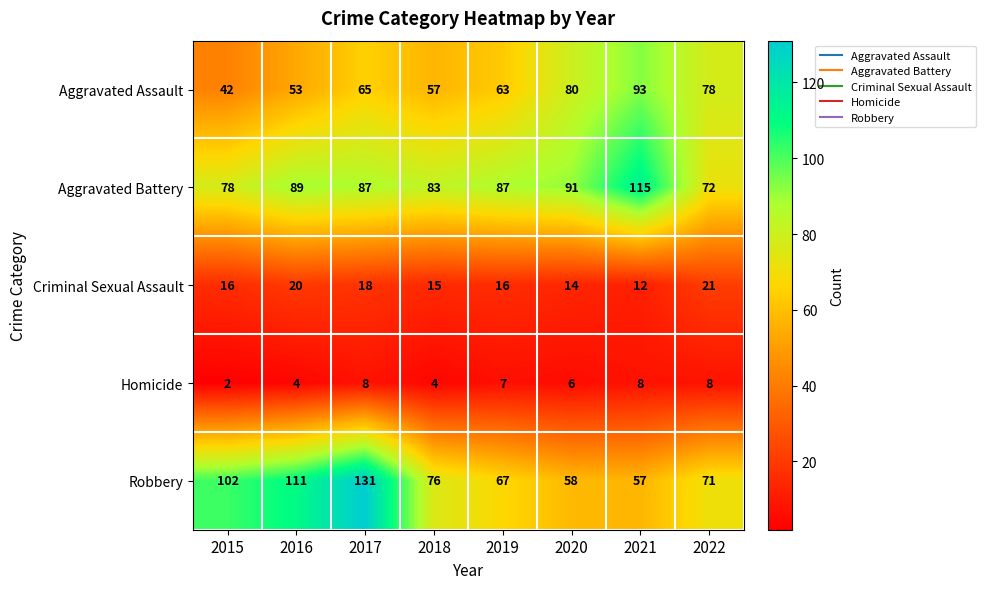

What is the spread (max minus min) of values at 2017?

123